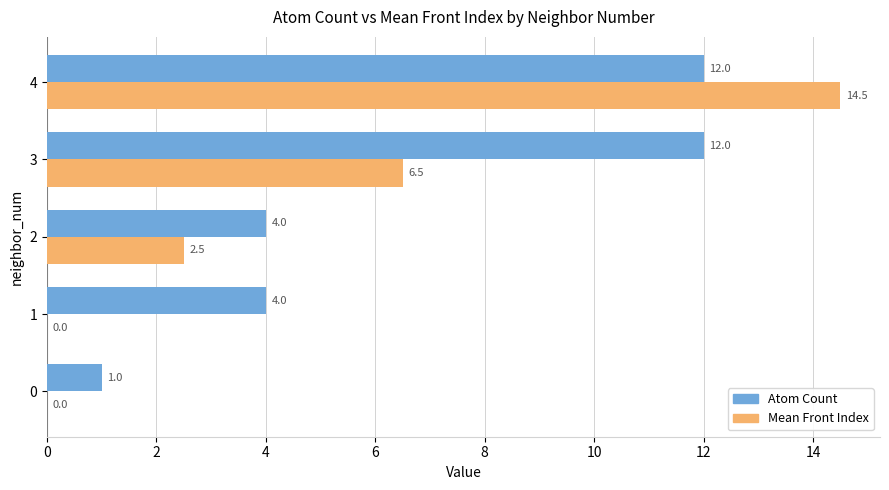

What is the maximum value shown in the chart?

14.5